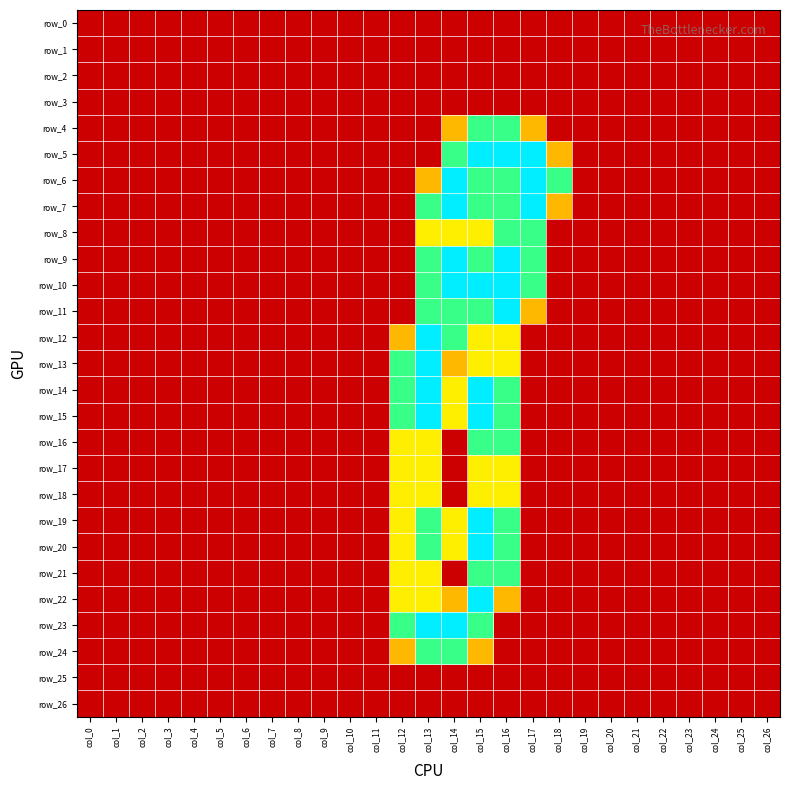

At which label does row_1 reach its peak?

col_0